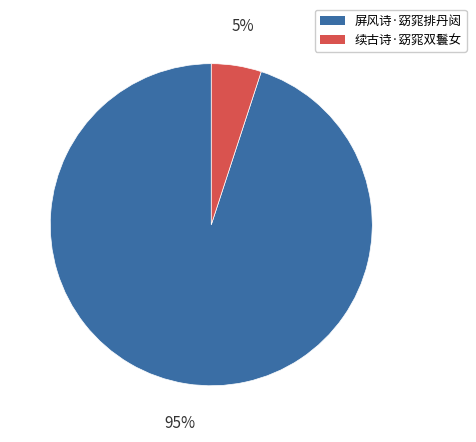

Which has a higher value, 续古诗·窈窕双鬟女 or 屏风诗·窈窕排丹闼?

屏风诗·窈窕排丹闼